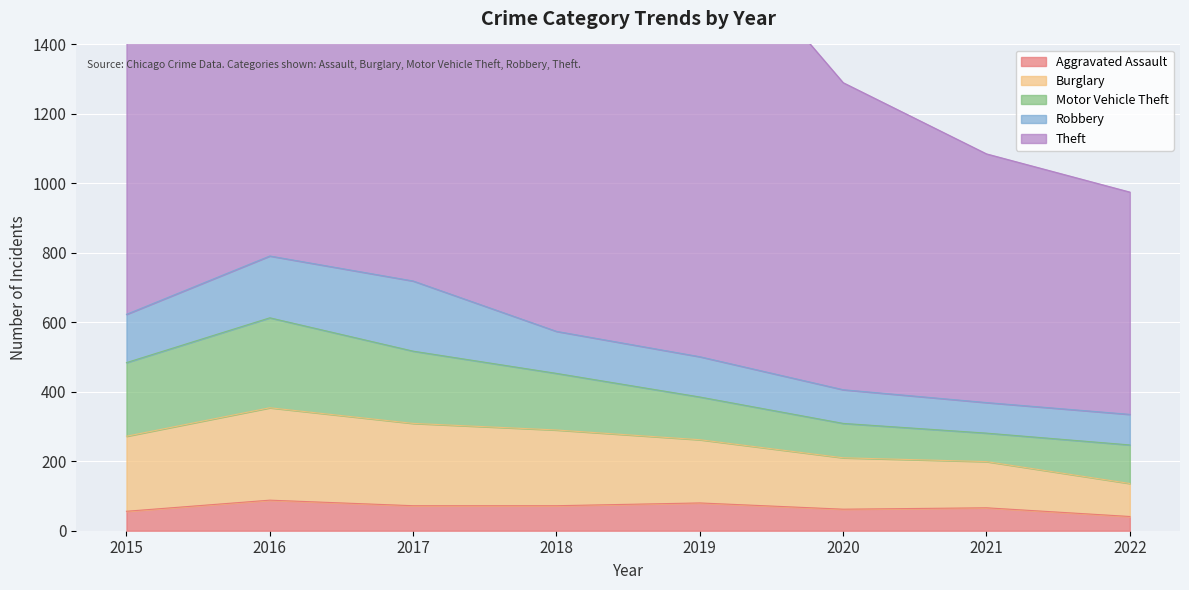

Between 2019 and 2020, which series saw the biggest shift?

Theft